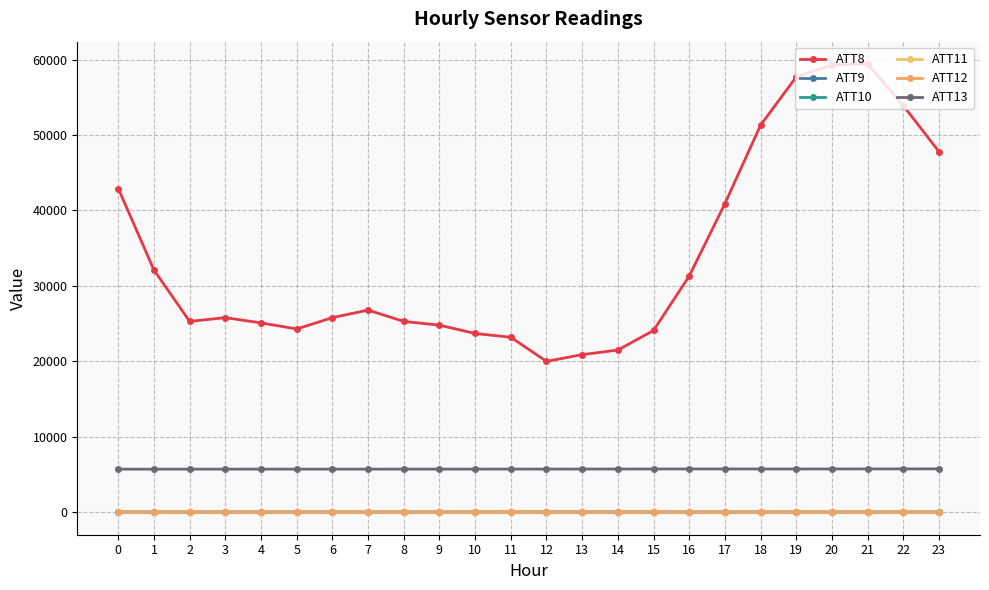

At which label is ATT9 closest to 67?

17